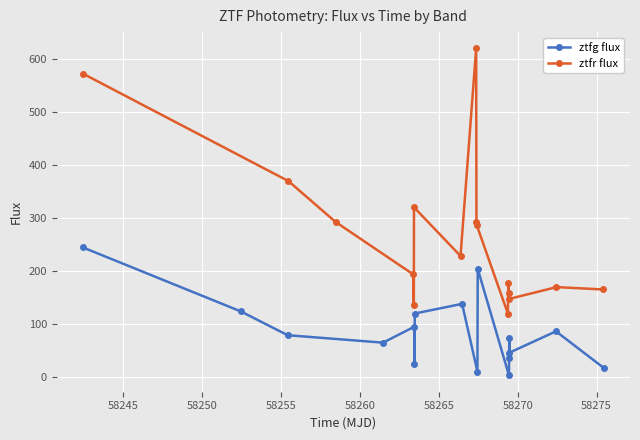

True or false: ztfg flux and ztfr flux intersect in this chart.

False